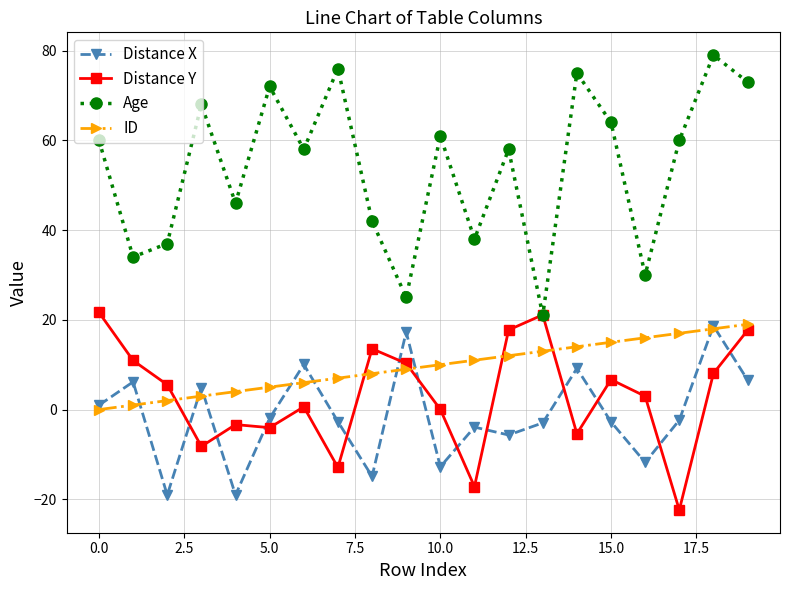

How many data points does each series have?

20